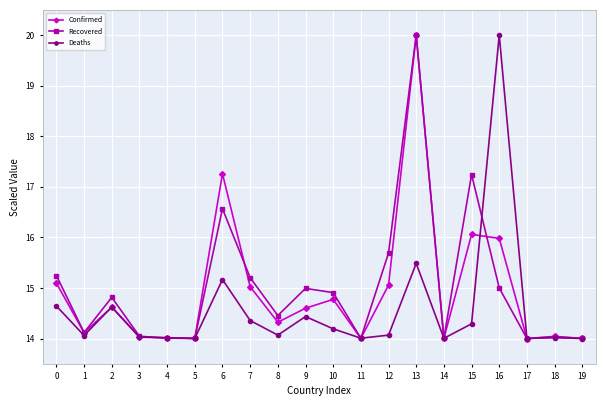

What is the value of the Deaths point at the 14th from the left?

15.5